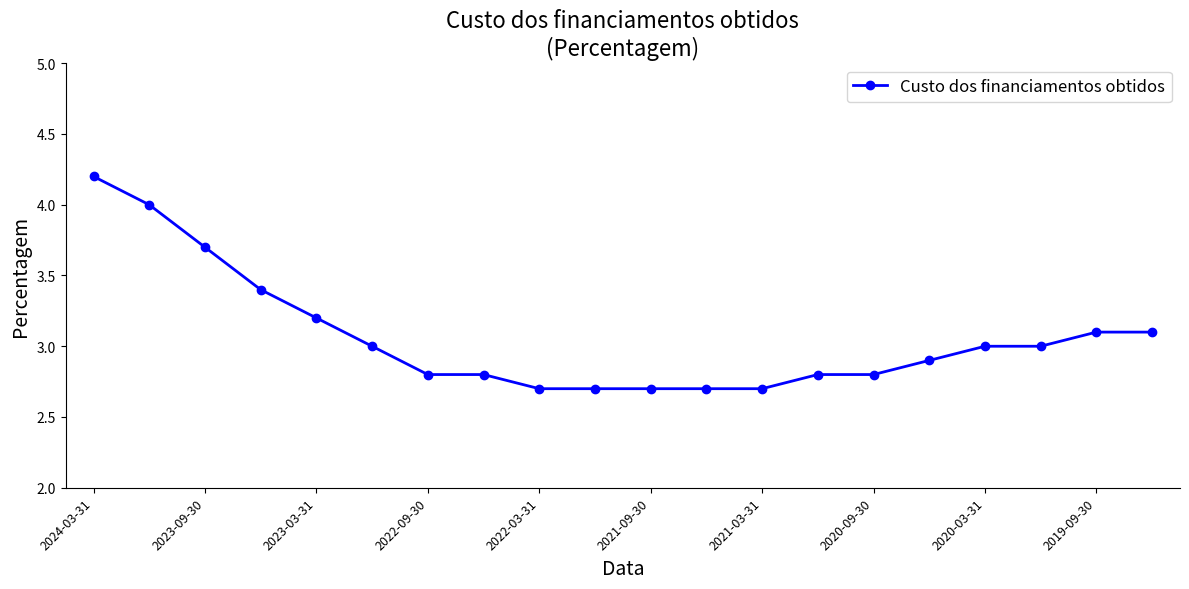

Reading left to right, what are all the values shown in this chart?

4.2	4.0	3.7	3.4	3.2	3.0	2.8	2.8	2.7	2.7	2.7	2.7	2.7	2.8	2.8	2.9	3.0	3.0	3.1	3.1